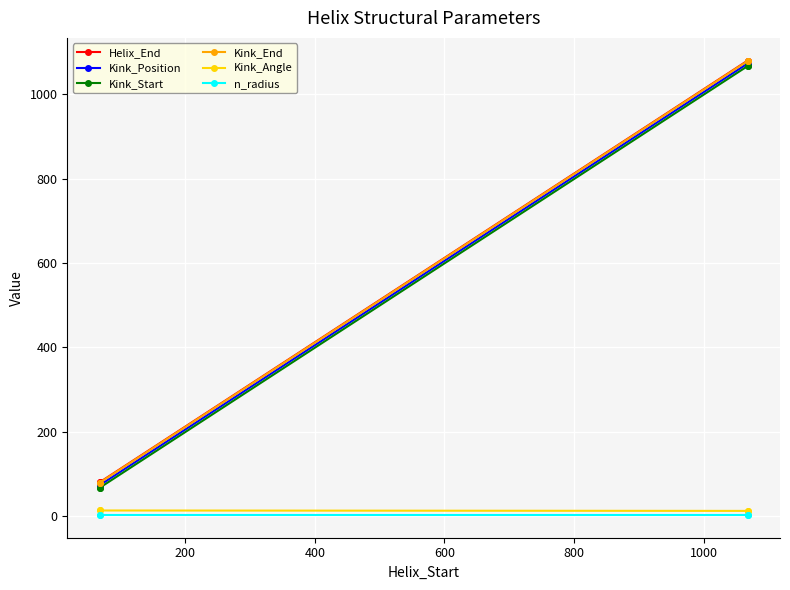

Is this an area chart (filled region under the line)?

No